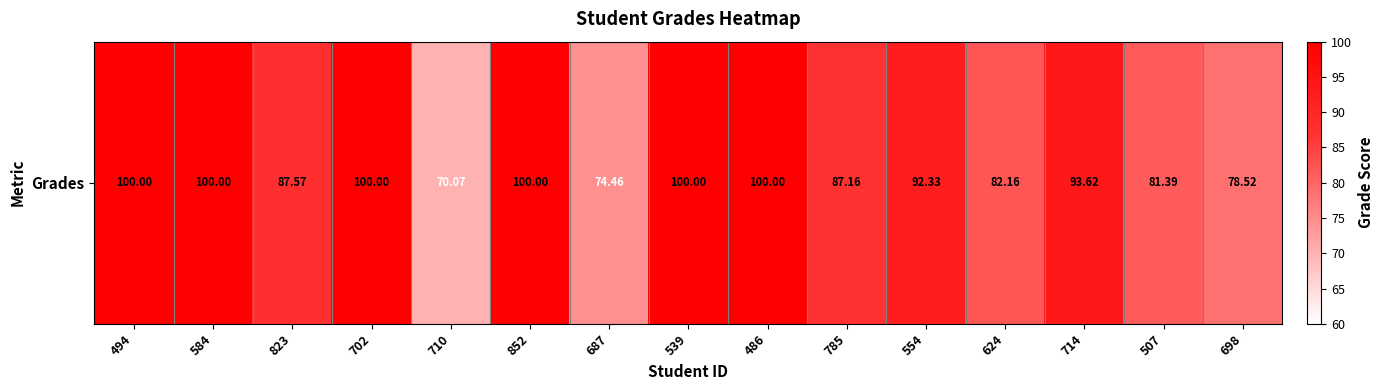

Which category has the highest value across all series?

494